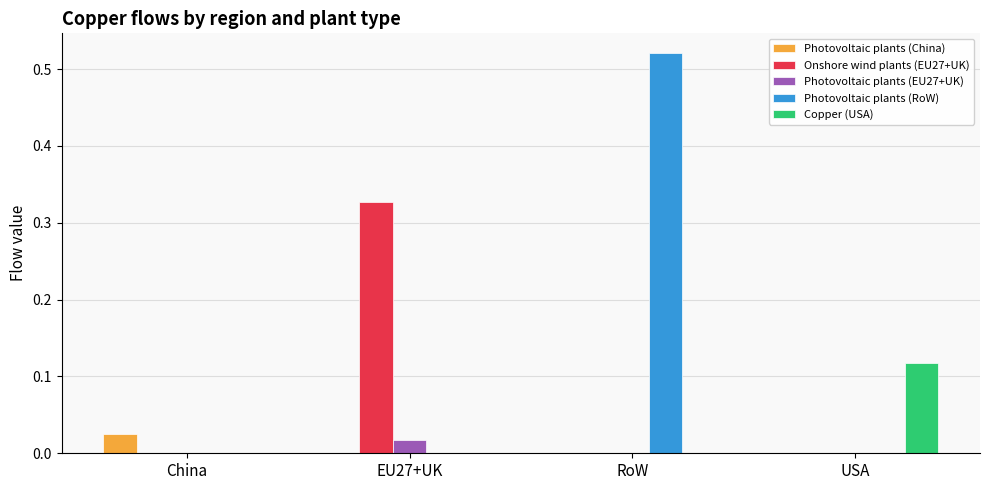

At which category is the sum across all series the highest?

RoW